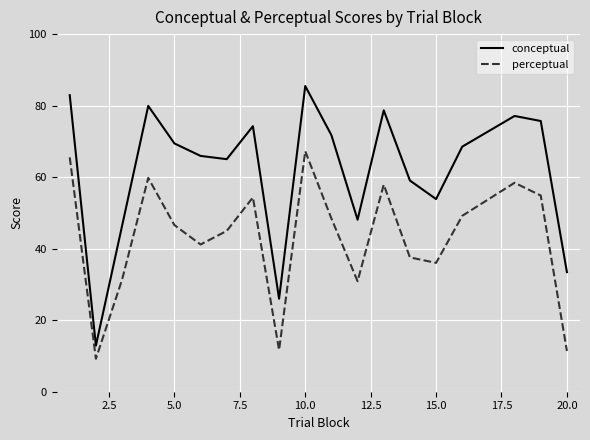

List the series in order of their overall mean, lowest first.

perceptual, conceptual